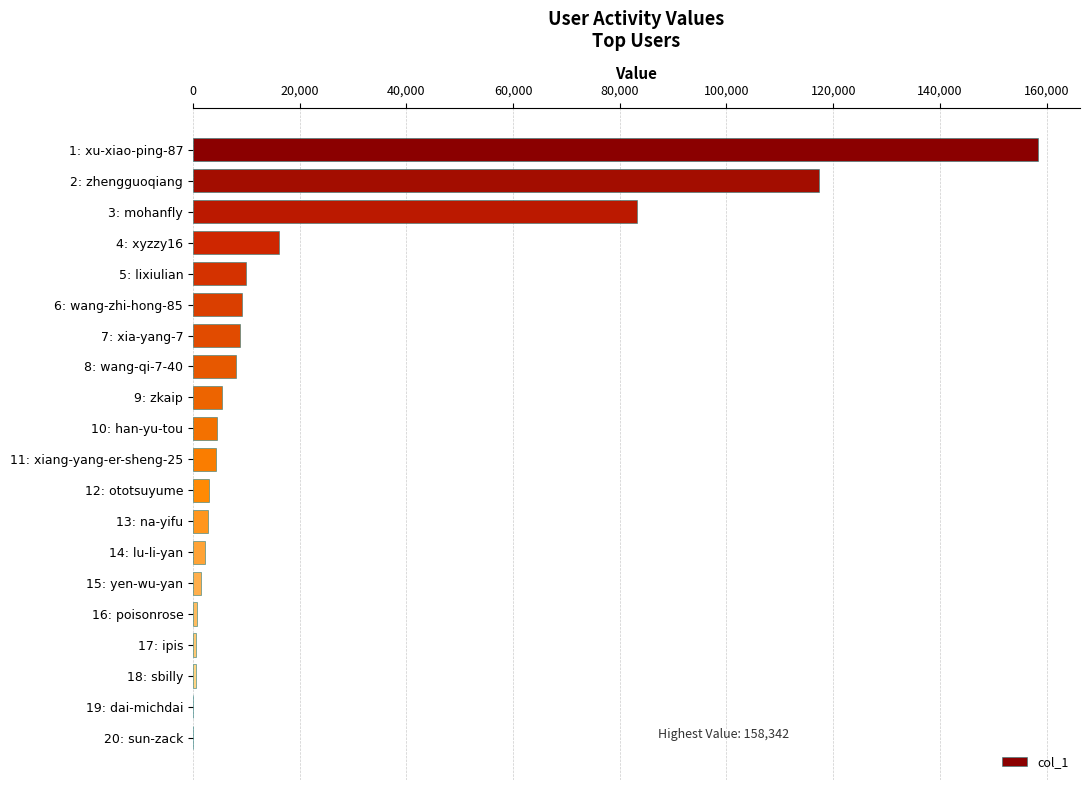

Approximately how many times larger is the value at 7: xia-yang-7 compared to 5: lixiulian?

0.9